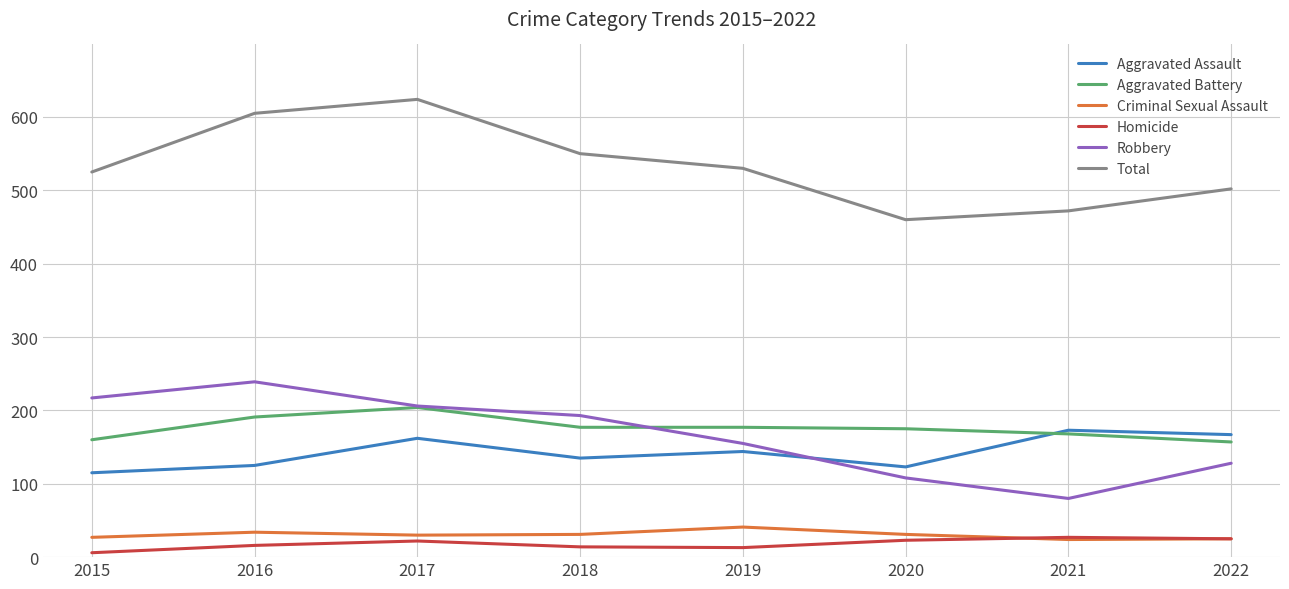

What is the lowest value of the Aggravated Battery series?

157